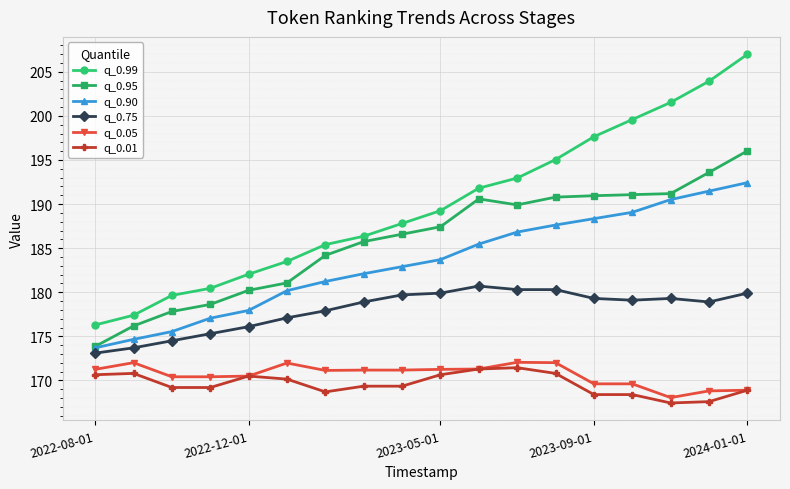

Does the chart have visible grid lines?

Yes